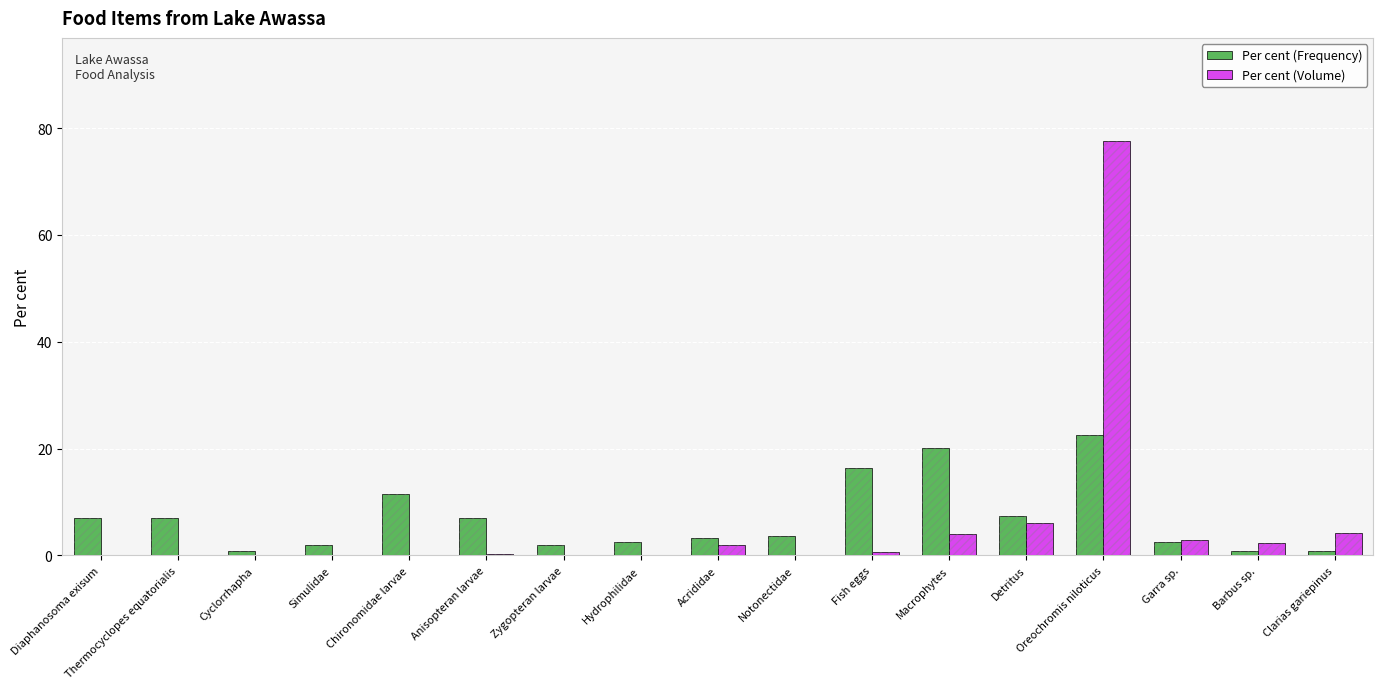

Is it true that Per cent (Frequency) equals 11.5 at Chironomidae larvae?

True